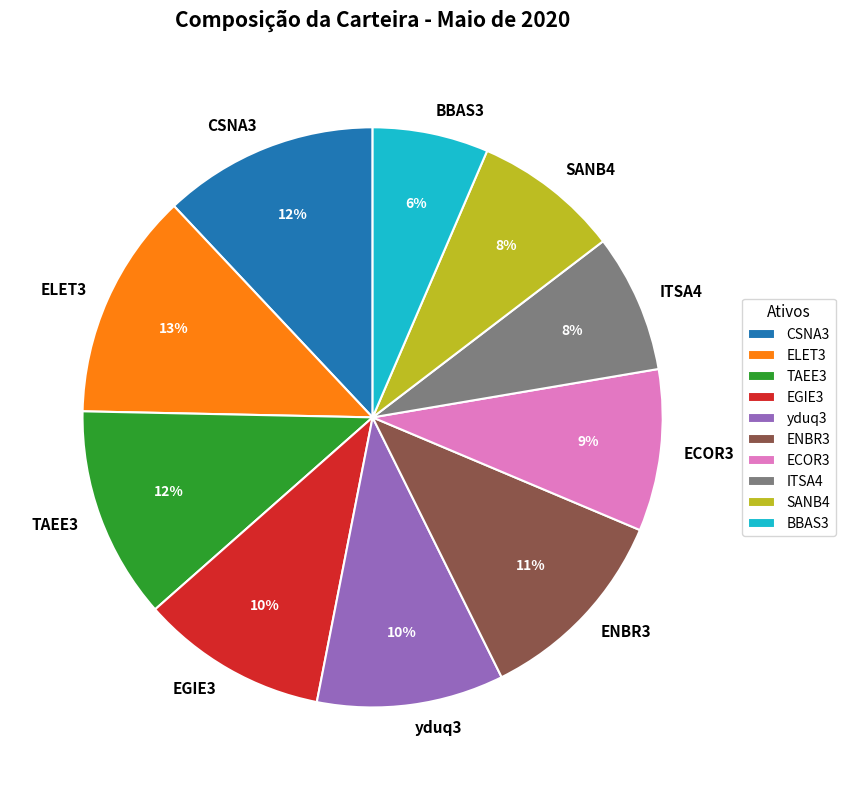

How many slices are in this pie chart?

10